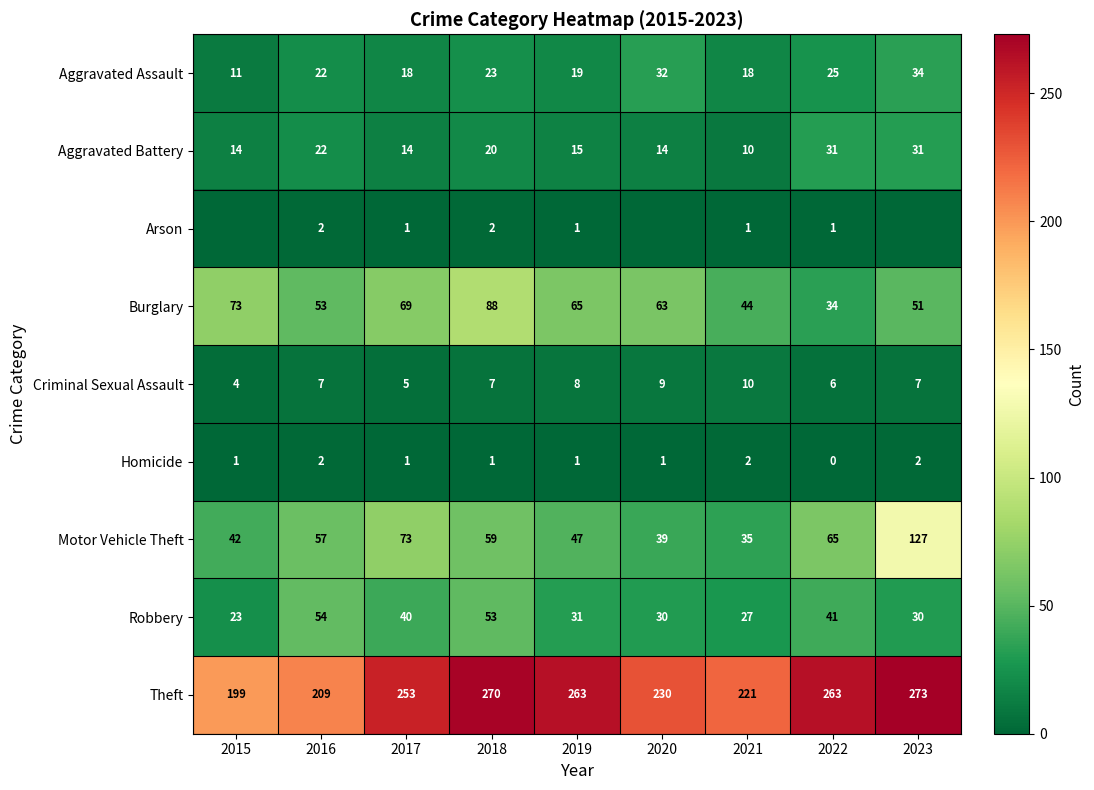

The value of Aggravated Battery at 2015 is 14. True or false?

True